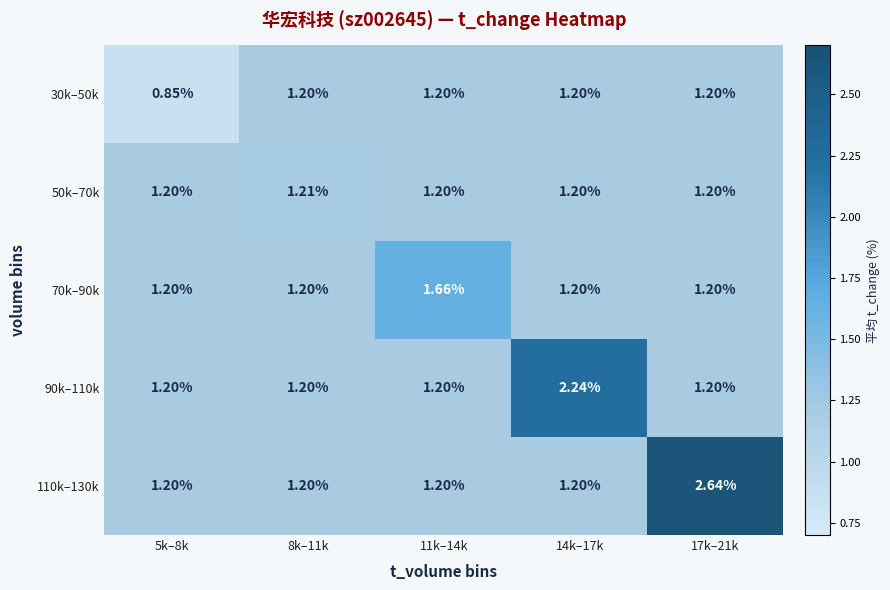

Which series has the largest total across all categories?

110k–130k